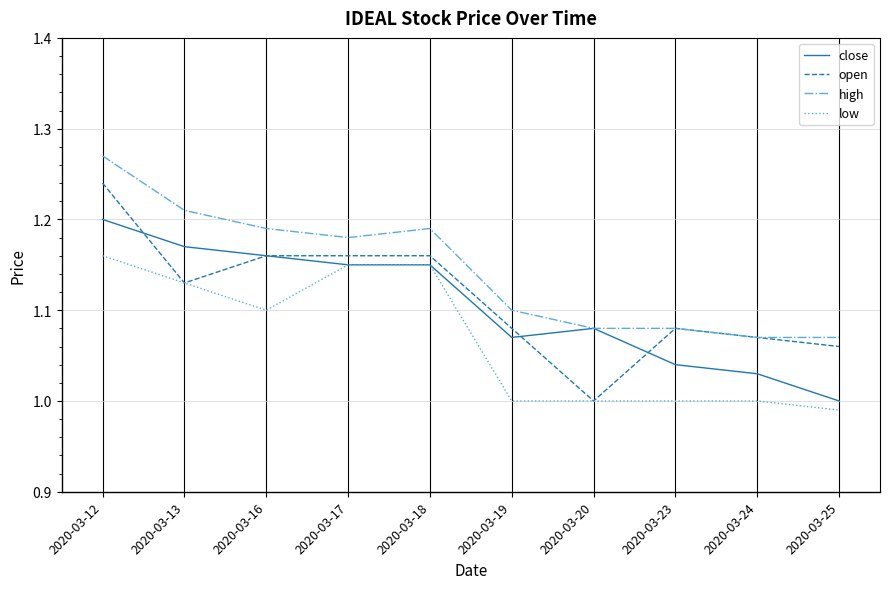

How many lines are shown in the chart?

4